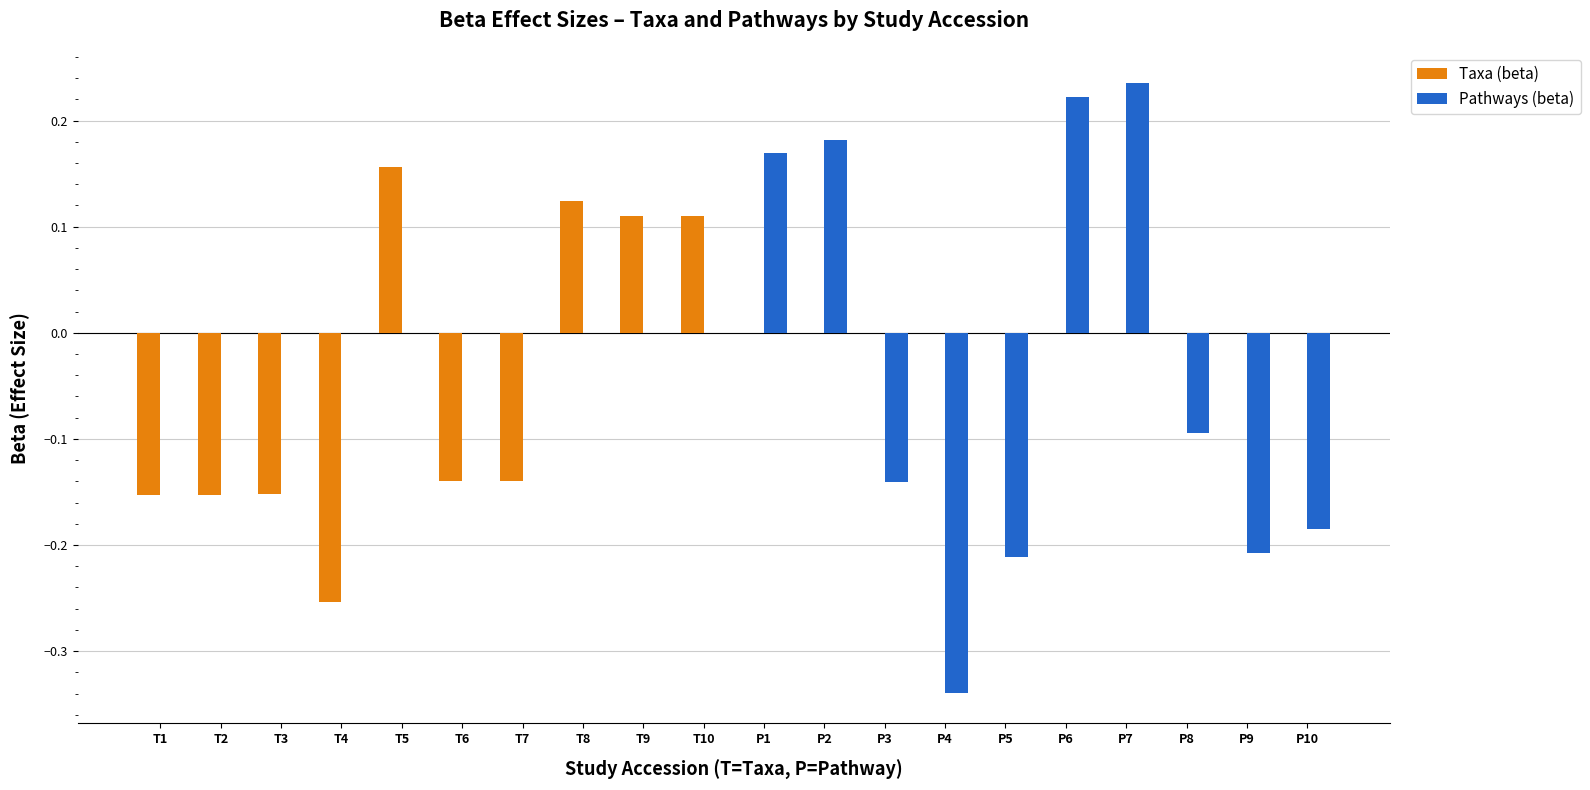

At which label does Taxa (beta) first exceed 0?

T5